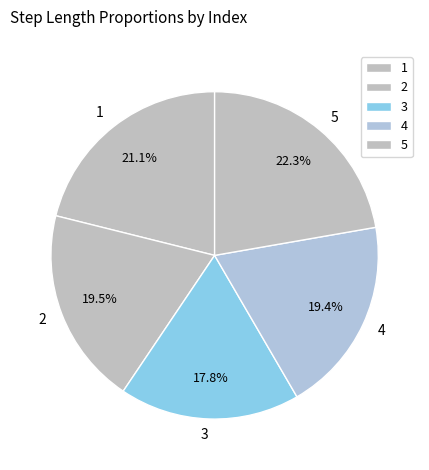

Is 5 the majority of the pie?

No